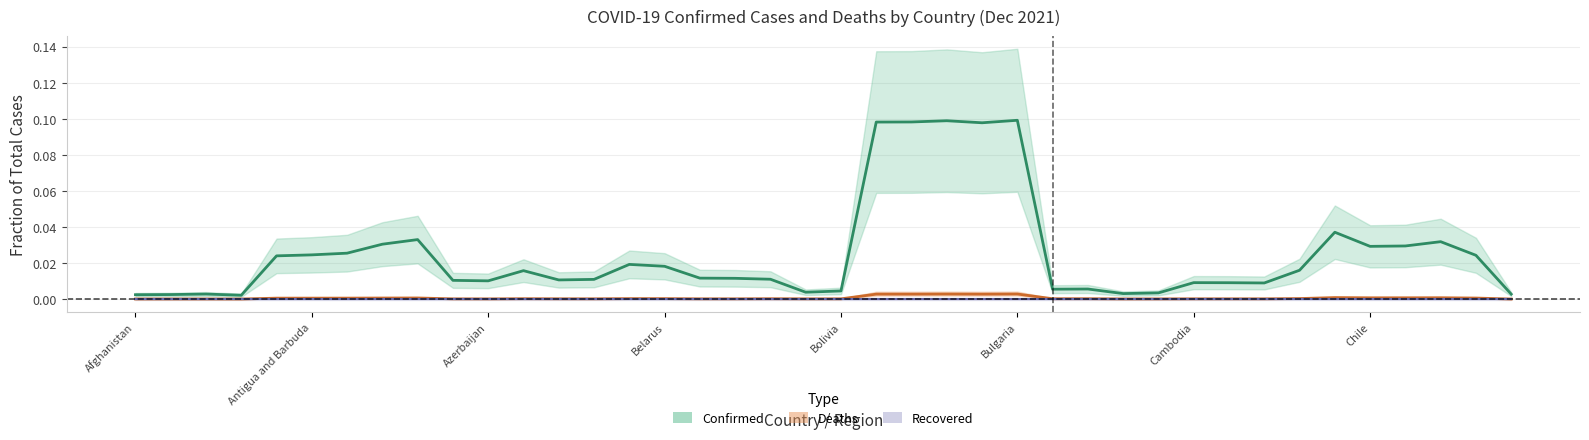

Is it true that Deaths equals 0.0 at Antigua and Barbuda?

False